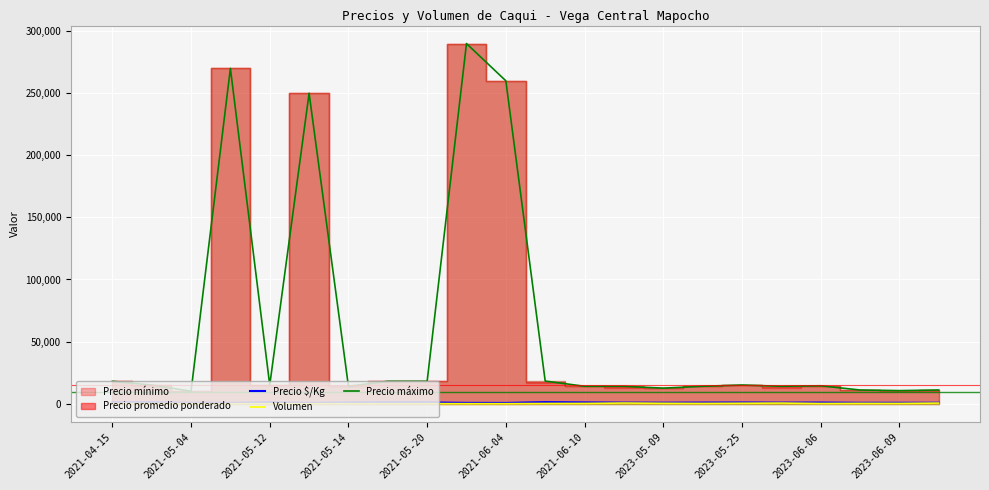

In Volumen, how many points are higher than both neighbors (excluding endpoints)?

7